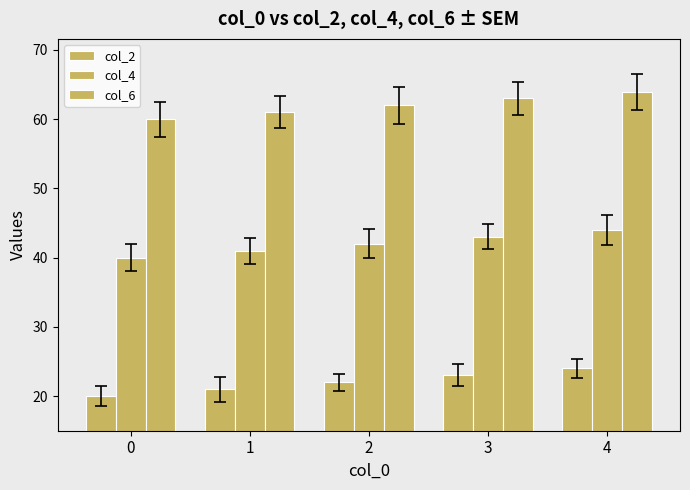

True or false: col_4 has a value of 30 at 4.

False